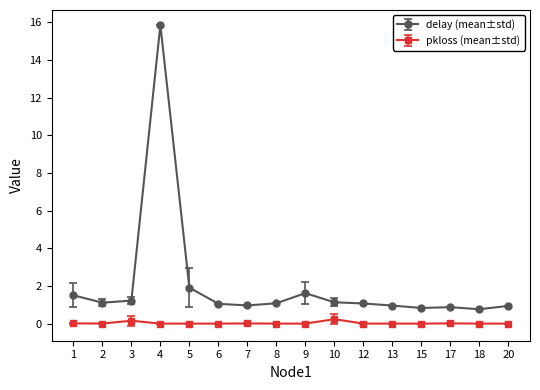

Rank the series at 17 from highest to lowest value.

delay (mean±std), pkloss (mean±std)